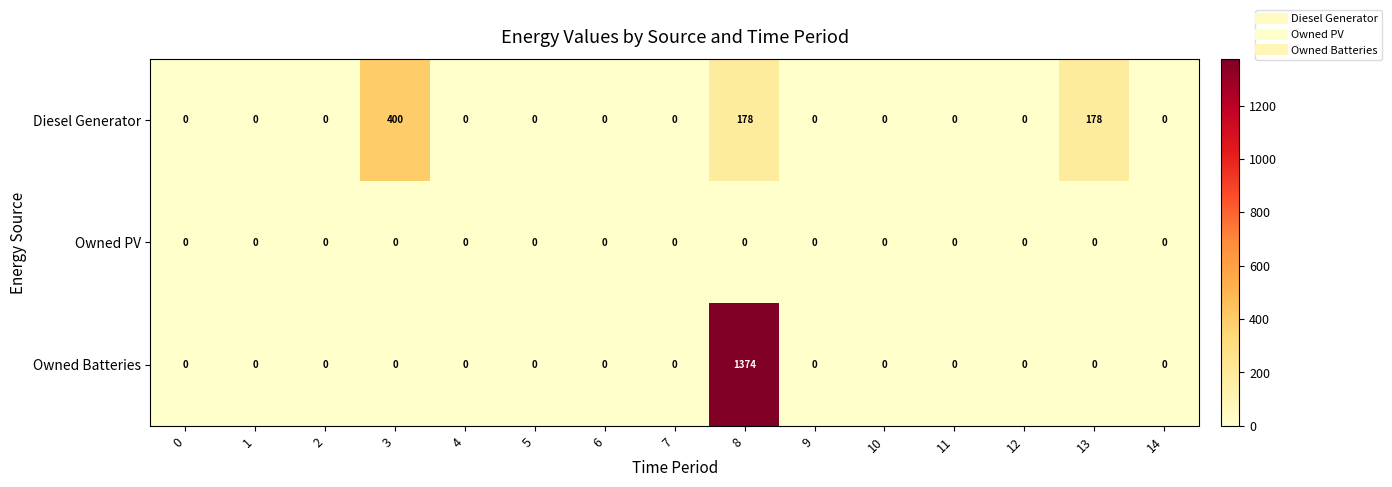

At how many categories does at least one series exceed 21?

3